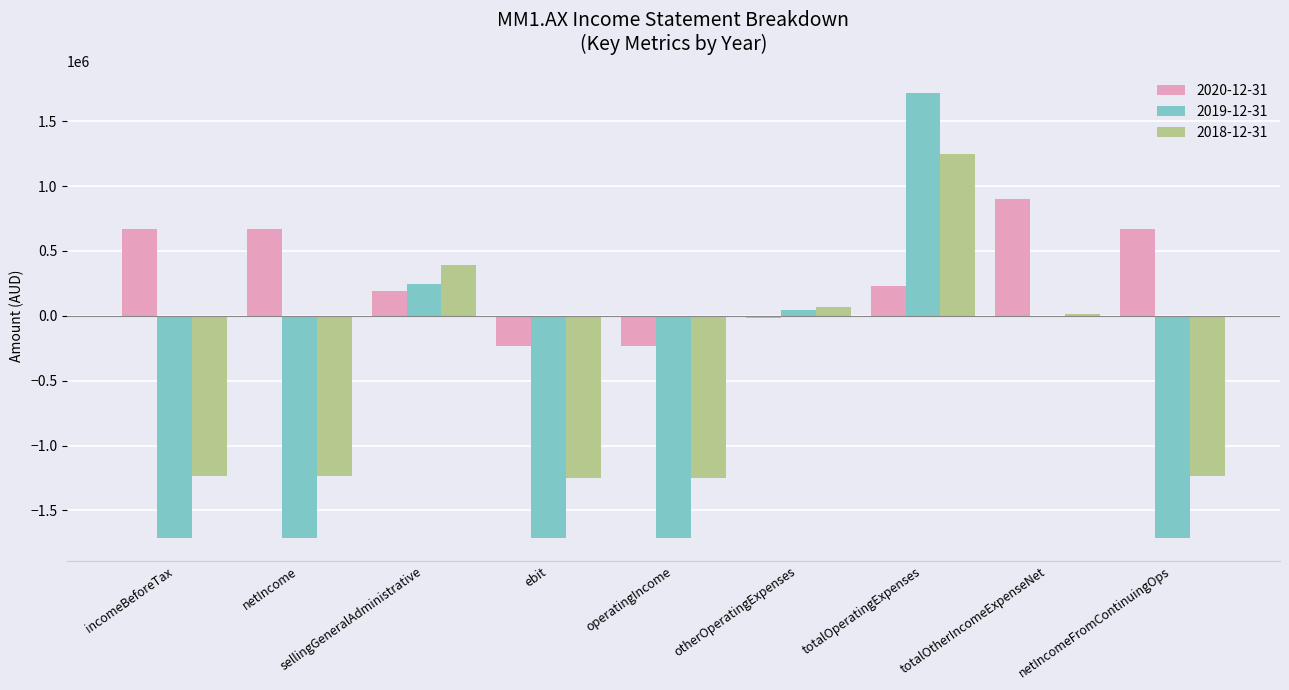

What is the sum of the 2018-12-31 values at operatingIncome and netIncomeFromContinuingOps?

-2482728